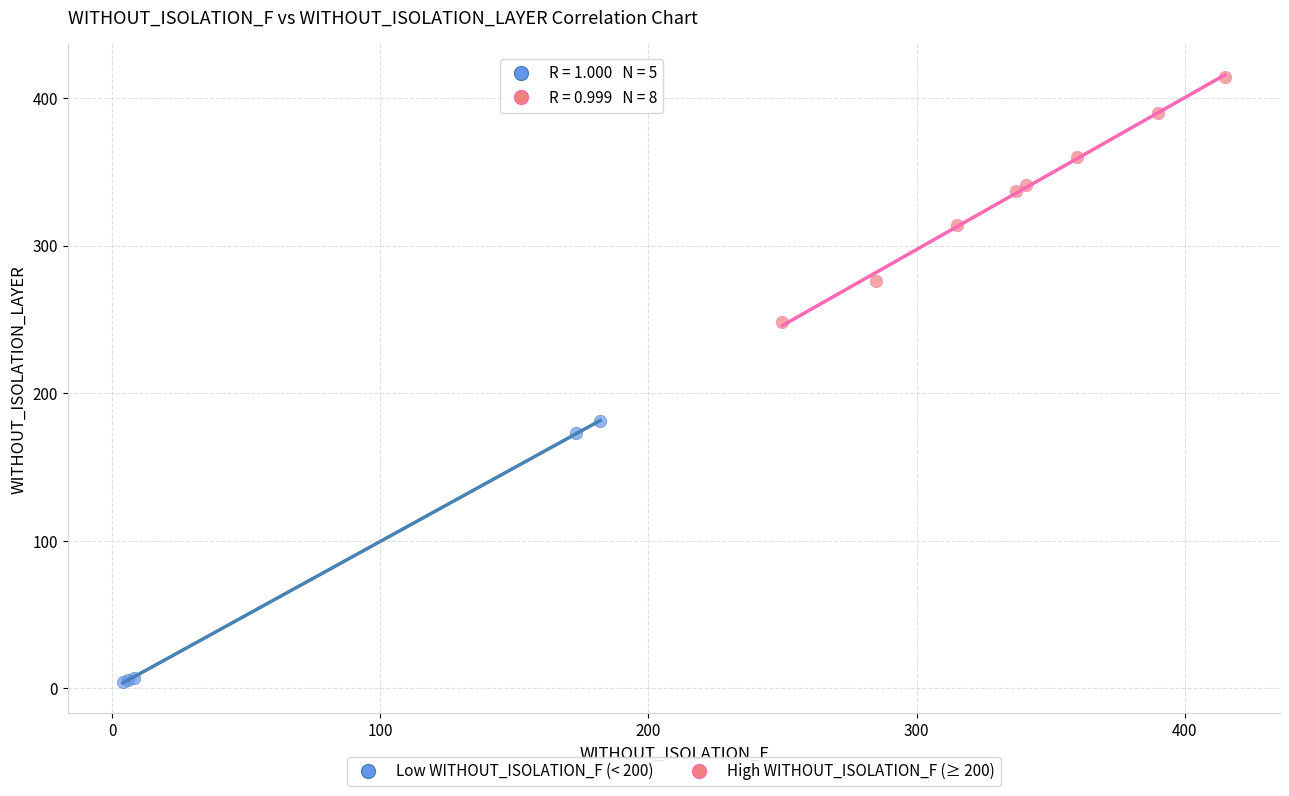

What are all the series names shown in the legend?

Low WITHOUT_ISOLATION_F (< 200), High WITHOUT_ISOLATION_F (≥ 200)